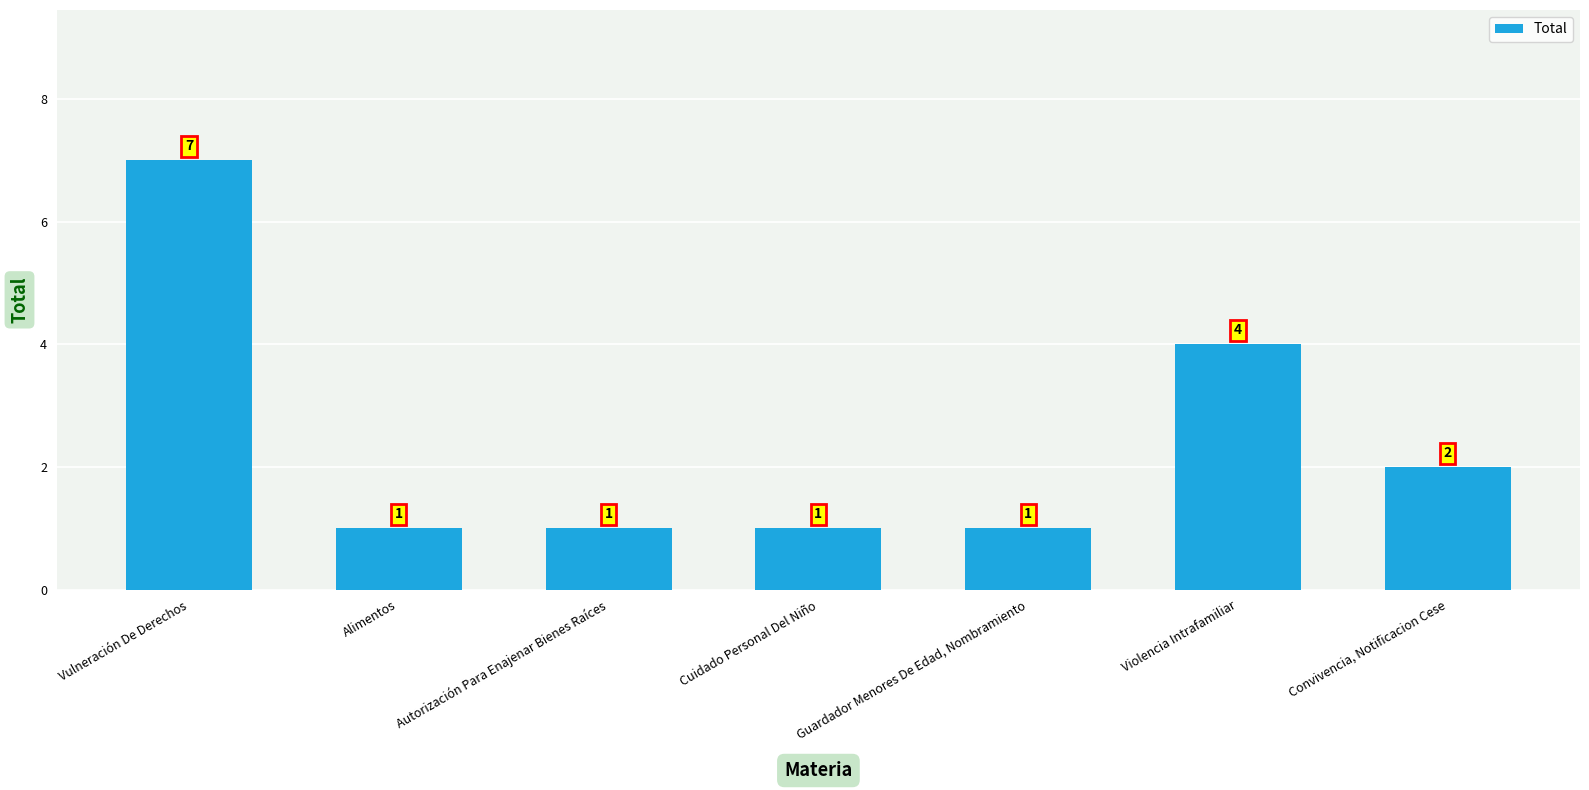

Reading left to right, list all the values displayed in this chart.

7	1	1	1	1	4	2